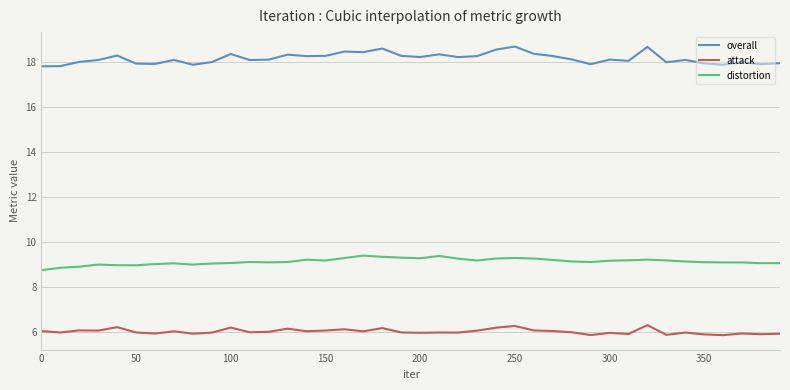

What is the sum of all distortion values?

365.3